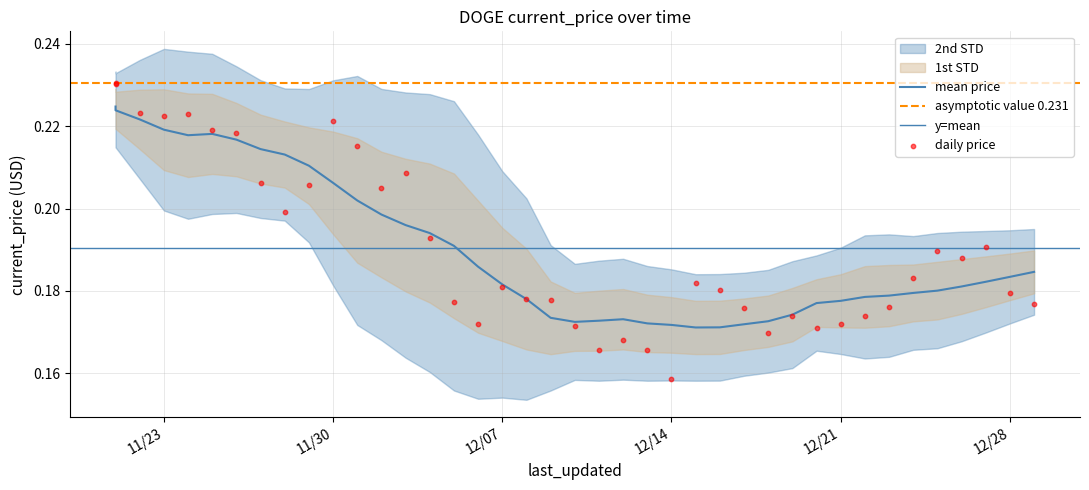

Which has a higher value, 12/19/2021 or 12/07/2021?

12/07/2021